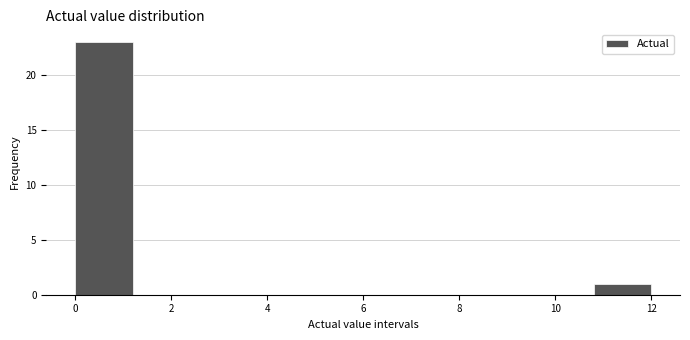

Reading left to right, transcribe this chart: for each bar, give the range it covers on the x-axis and its height. The values are not printed on the chart, so give them approximately, as read against the axis.

0.0 to 1.2: 23
1.2 to 2.4: 0
2.4 to 3.6: 0
3.6 to 4.8: 0
4.8 to 6.0: 0
6.0 to 7.2: 0
7.2 to 8.4: 0
8.4 to 9.6: 0
9.6 to 10.8: 0
10.8 to 12.0: 1